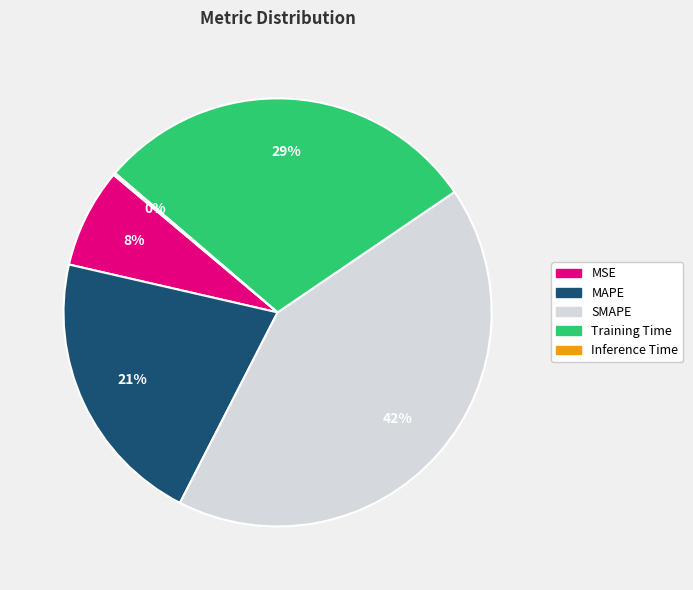

To the nearest percent, what is the combined percentage of MSE and SMAPE?

50%